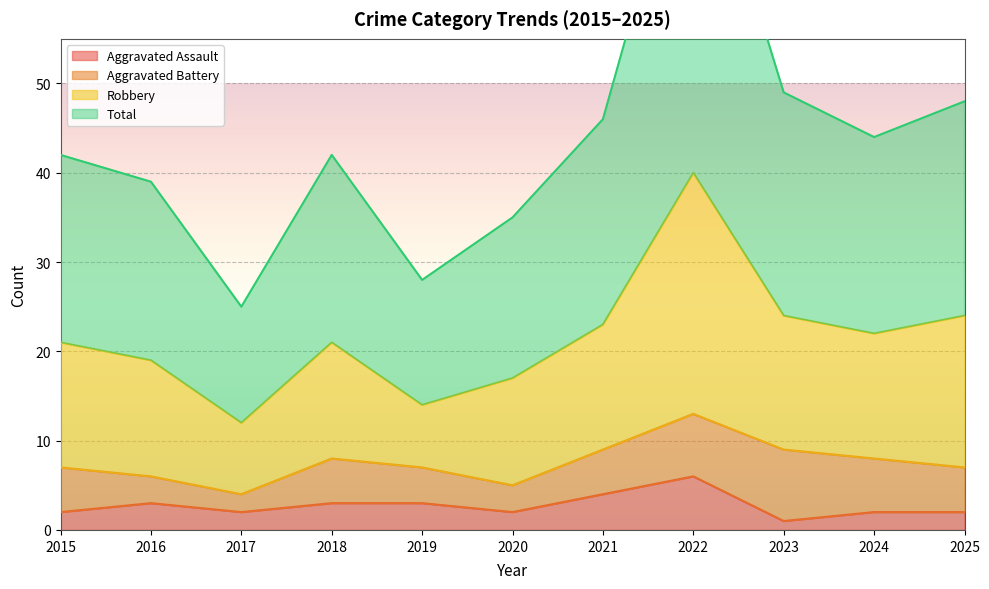

True or false: Aggravated Assault has a value of 1 at 2023.

True